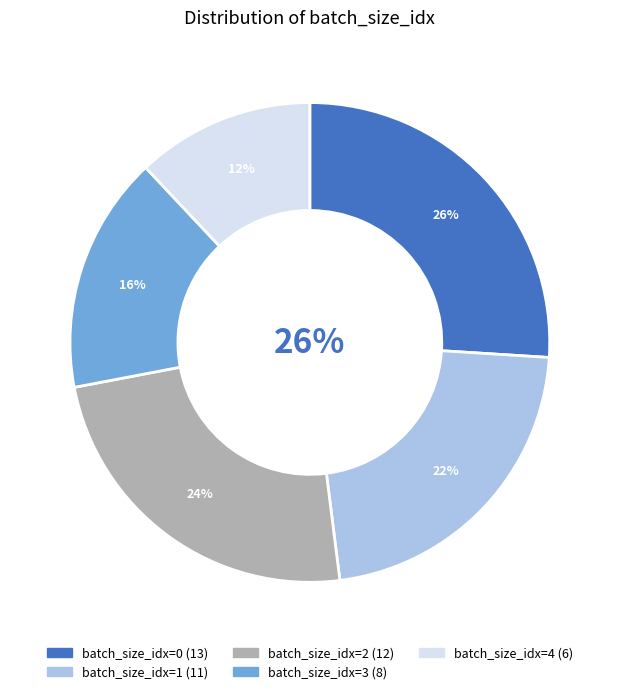

True or false: 0 accounts for 26% of the total.

True